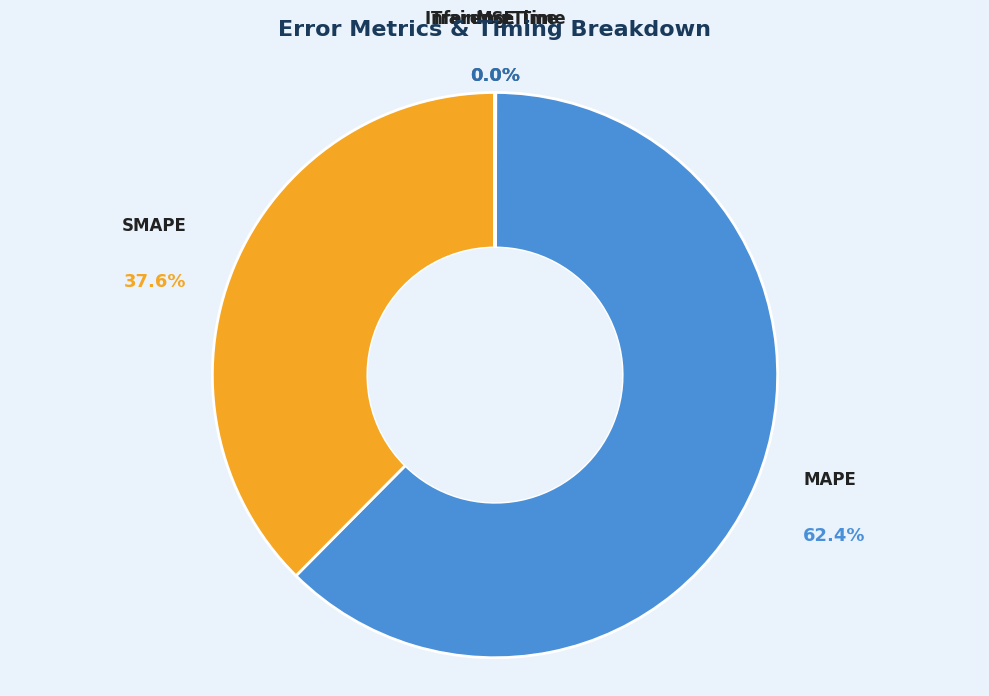

Which category has the biggest portion of the pie?

MAPE